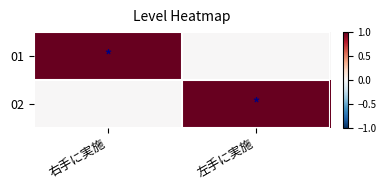

What is the difference between the highest and lowest values at 左手に実施?

1